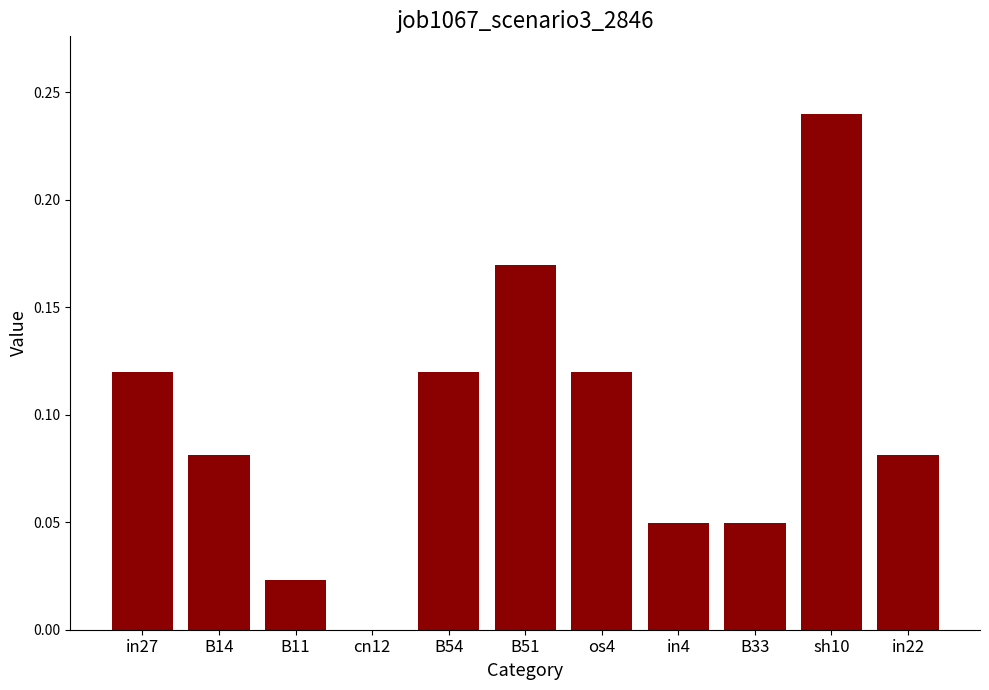

Which category has the highest value across all series?

sh10